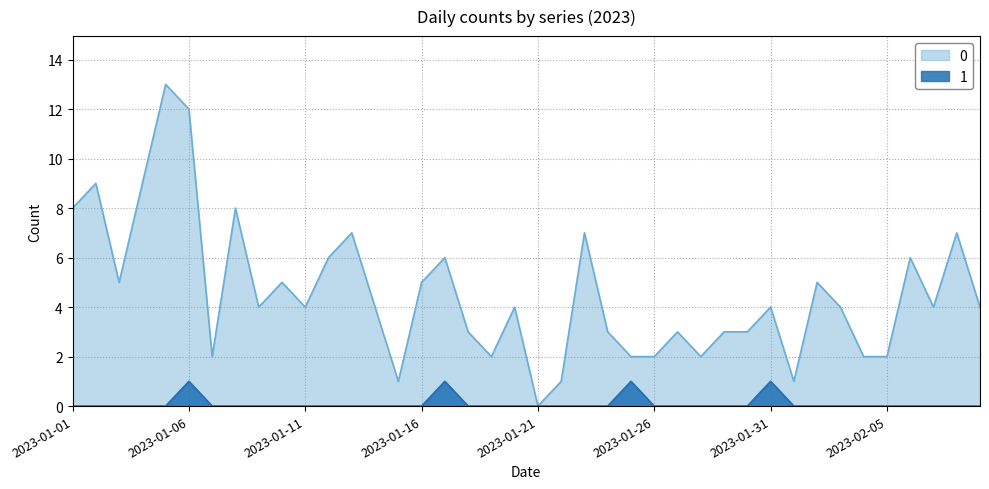

At how many categories does at least one series exceed 4?

16